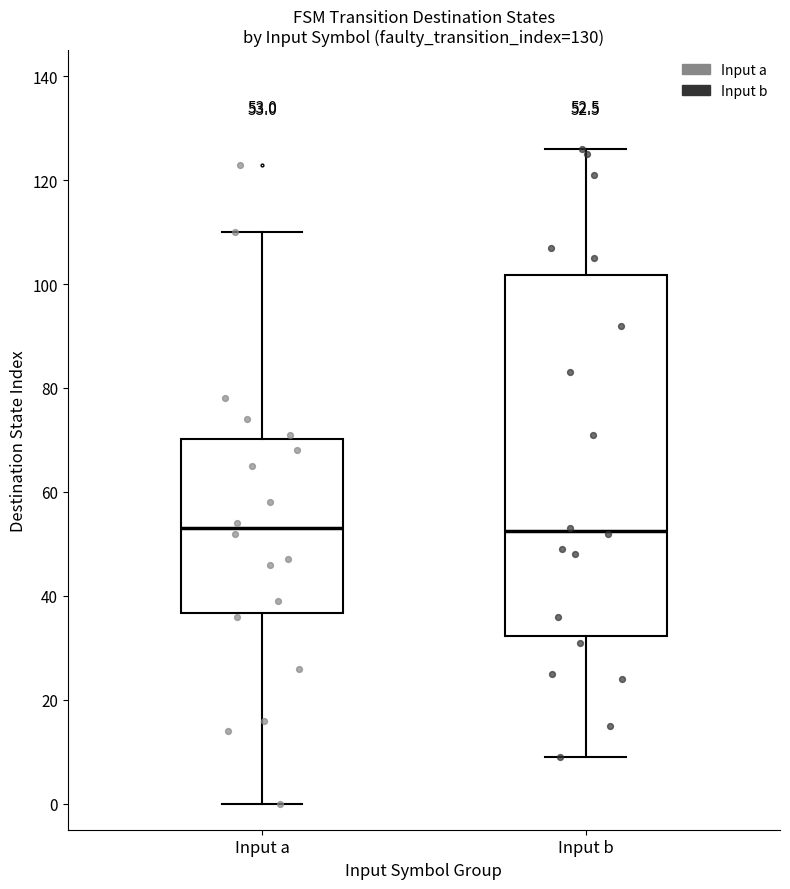

Which box is the tallest, from its lower edge to its upper edge?

Input b